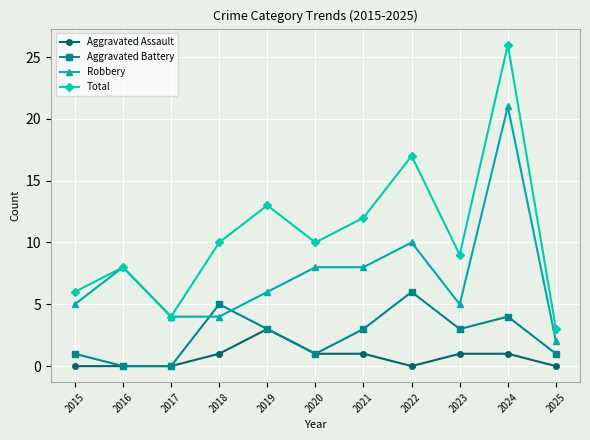

Reading left to right, transcribe all the data shown in this chart.

Aggravated Assault: 2015=0	2016=0	2017=0	2018=1	2019=3	2020=1	2021=1	2022=0	2023=1	2024=1	2025=0
Aggravated Battery: 2015=1	2016=0	2017=0	2018=5	2019=3	2020=1	2021=3	2022=6	2023=3	2024=4	2025=1
Robbery: 2015=5	2016=8	2017=4	2018=4	2019=6	2020=8	2021=8	2022=10	2023=5	2024=21	2025=2
Total: 2015=6	2016=8	2017=4	2018=10	2019=13	2020=10	2021=12	2022=17	2023=9	2024=26	2025=3